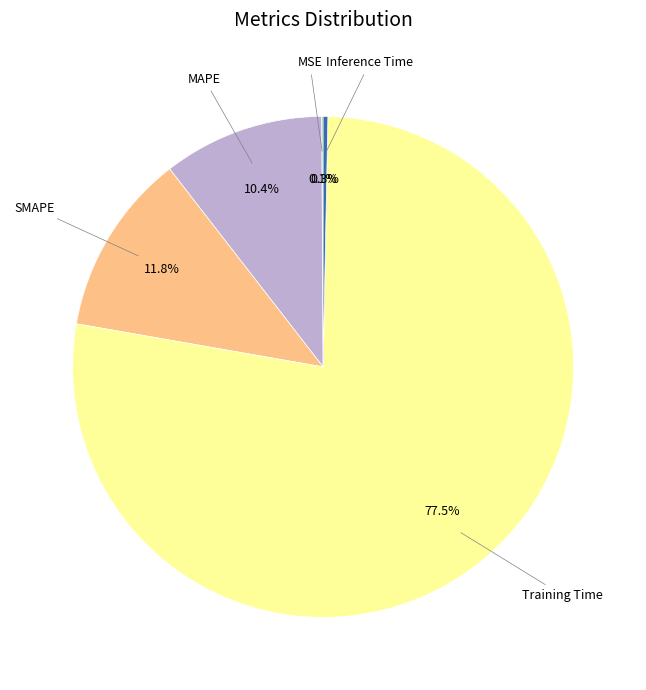

Is there any slice that represents more than half of the pie?

Yes